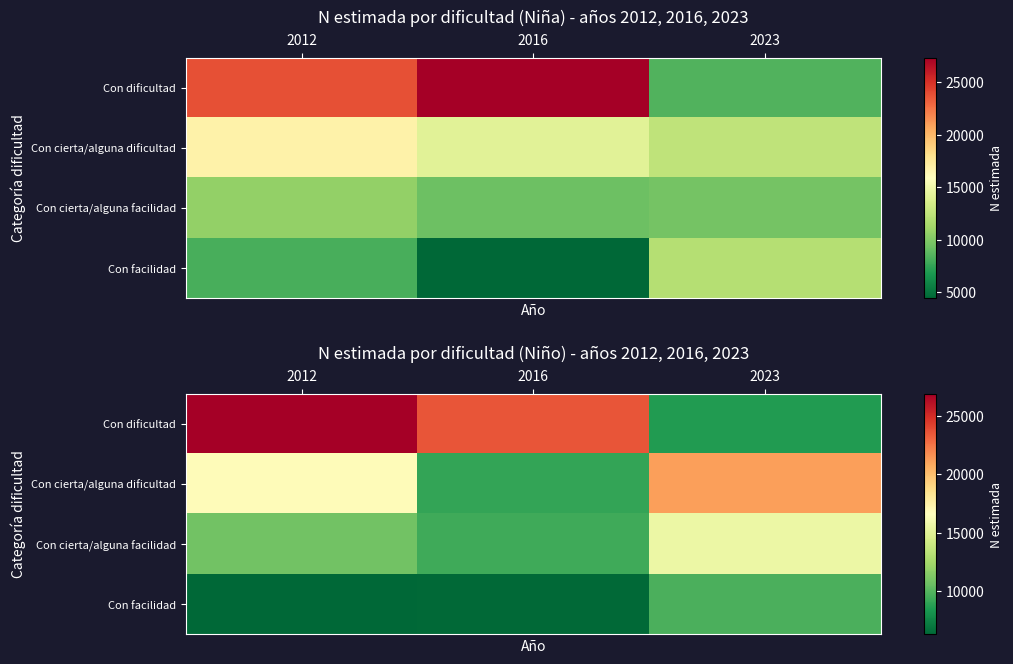

How many data points in Con dificultad are above 23585?

1